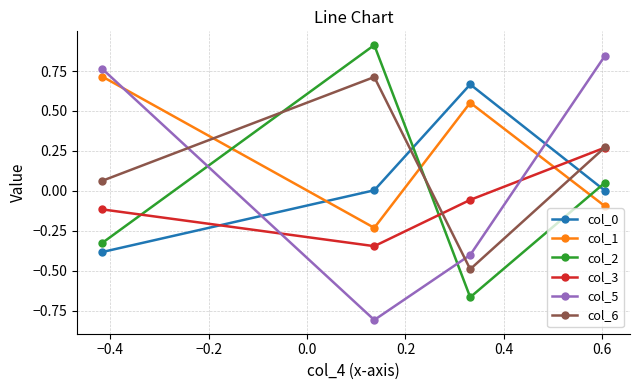

What is the difference between the maximum and minimum values in the col_3 series?

0.6